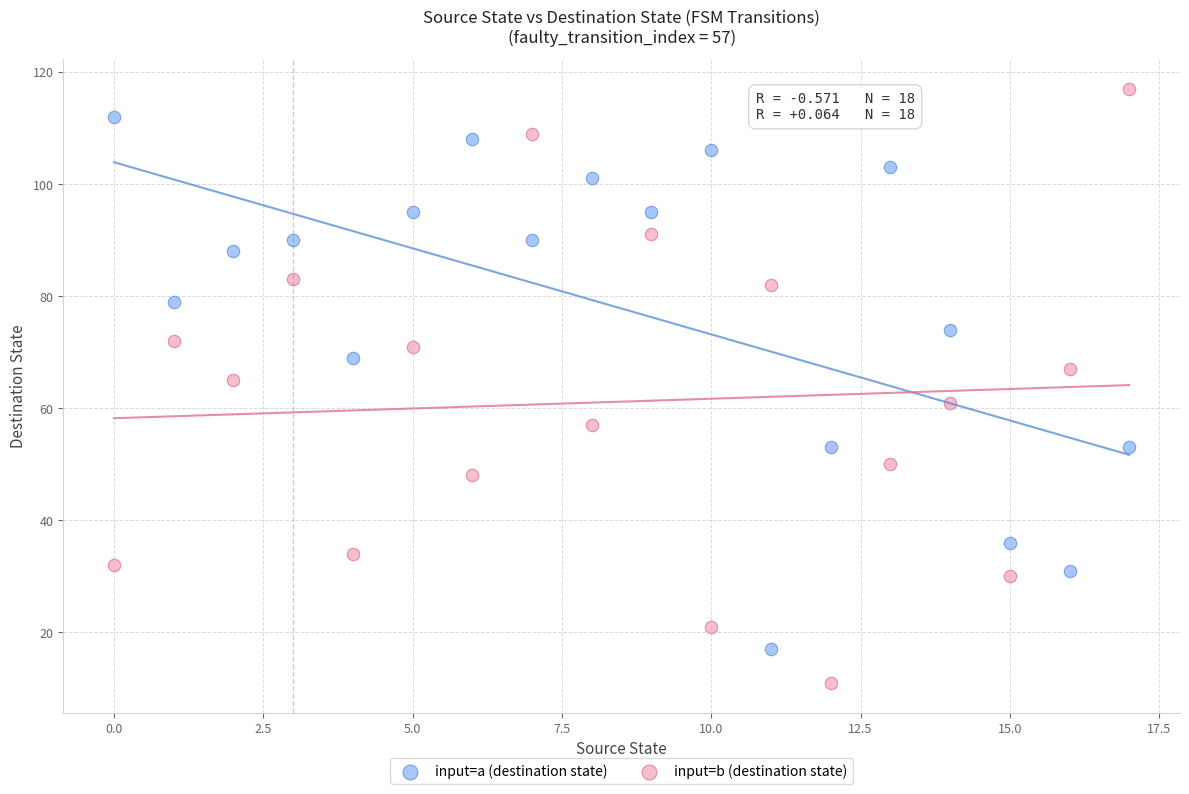

Which series contains the highest Y value?

input=b (destination state)